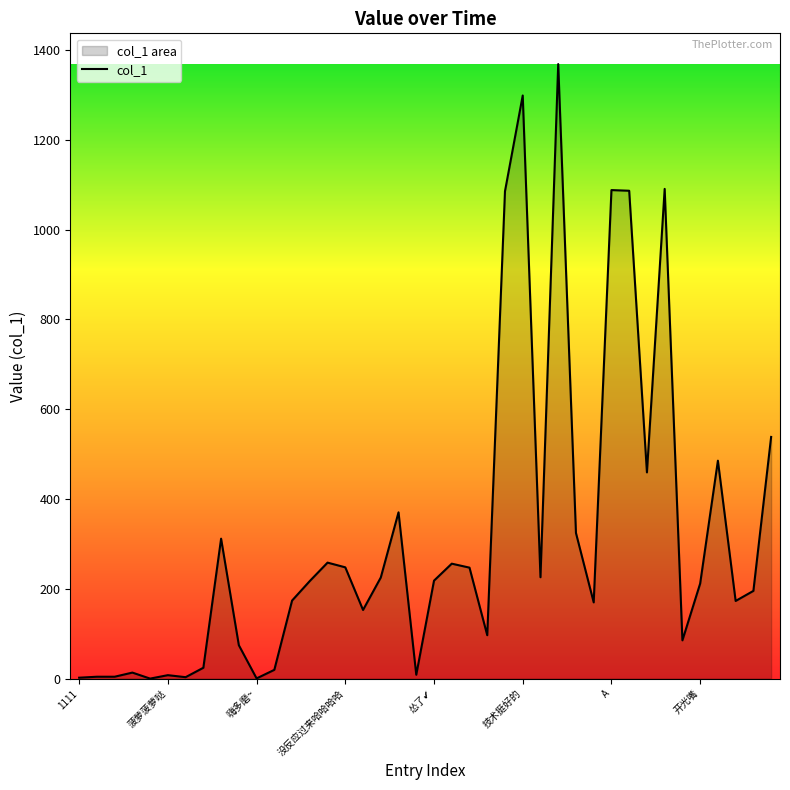

At which category does the chart reach its peak across all series?

27